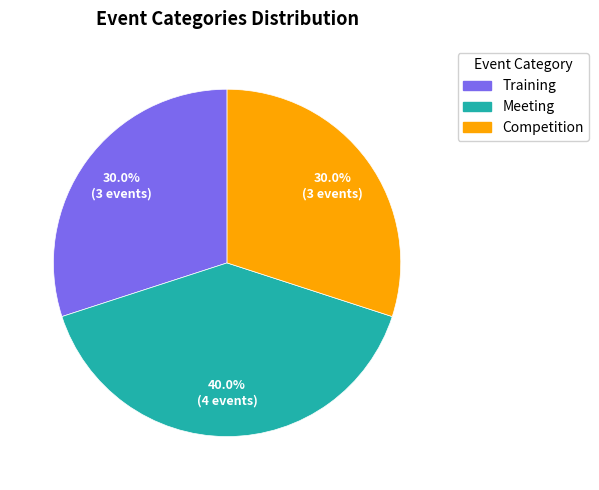

To the nearest percent, what is the average slice percentage?

33%